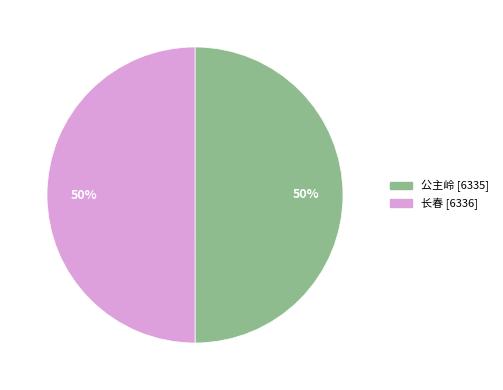

The 公主岭 slice represents 62% of the pie. True or false?

False